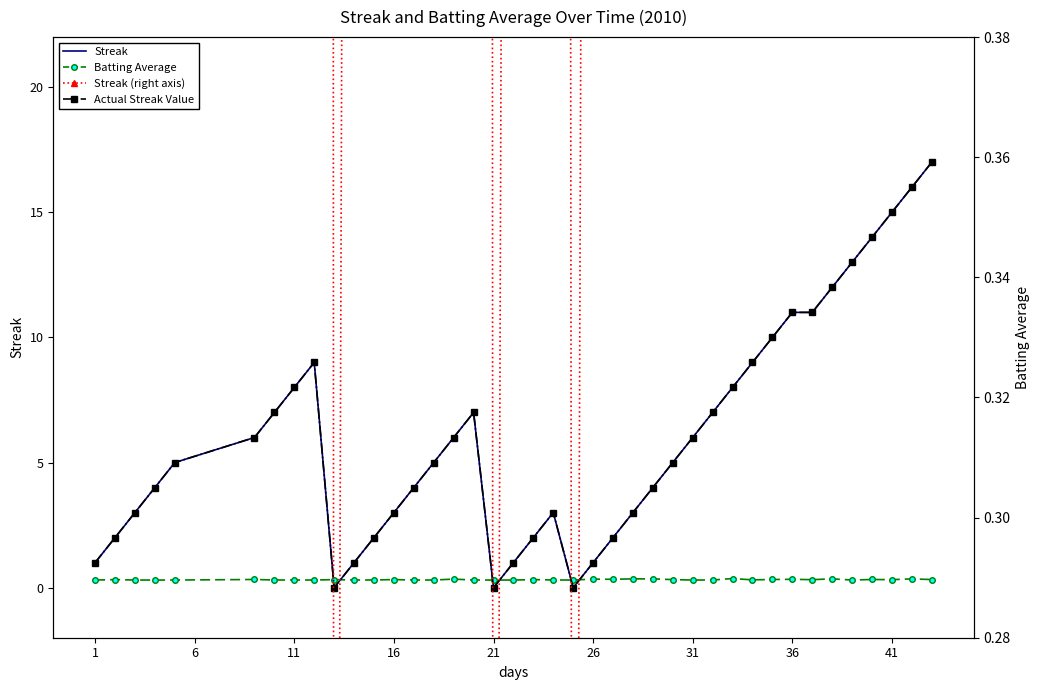

True or false: Streak (right) has a value of 6.0 at 36.

False